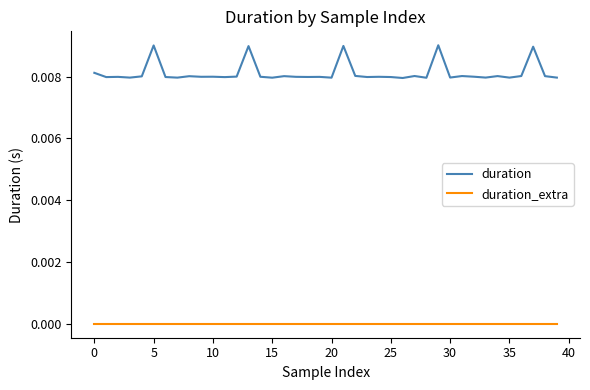

How many lines are shown in the chart?

2